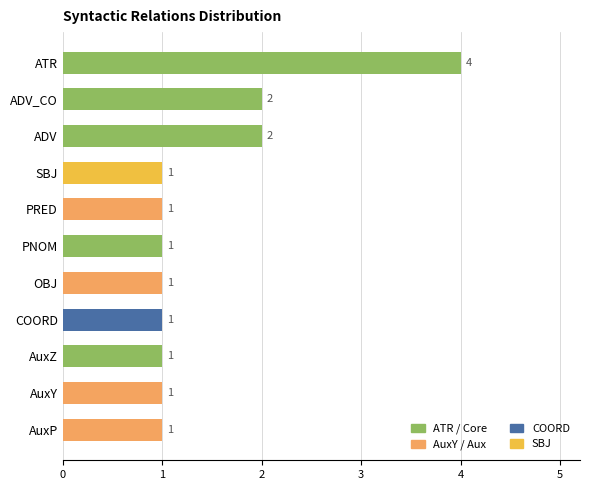

Reading top to bottom, what are all the values shown in this chart?

4	2	2	1	1	1	1	1	1	1	1